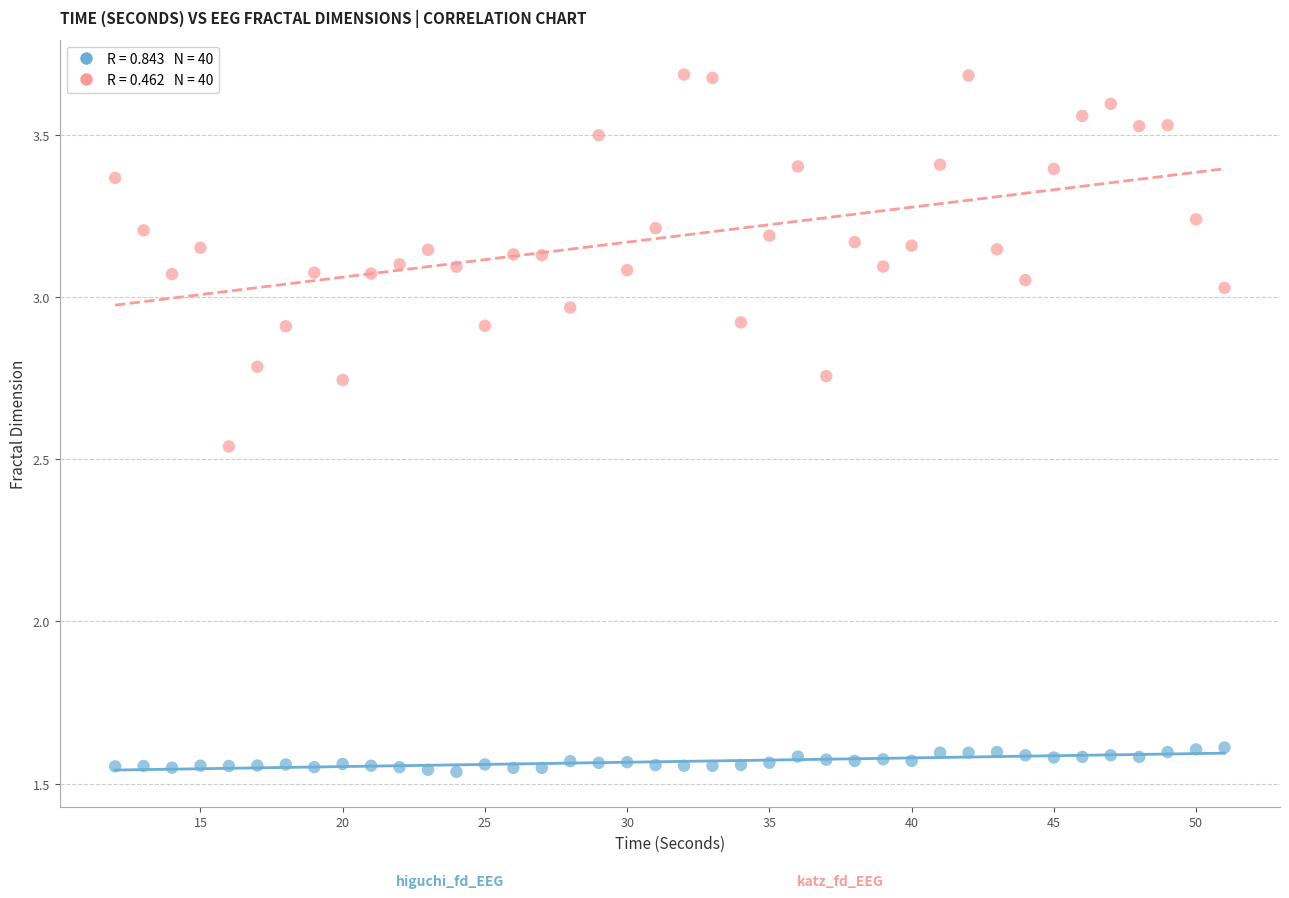

Across all data points, what is the range of X values (max minus min)?

39.0